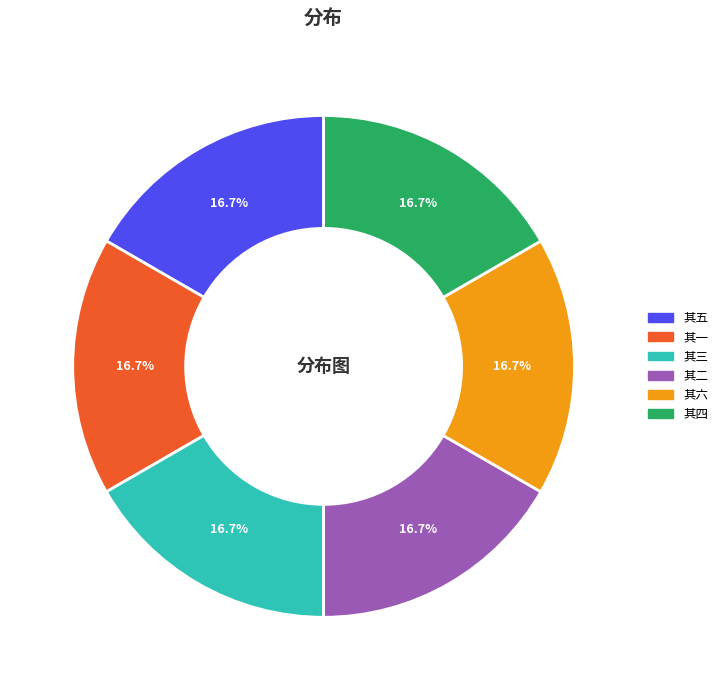

What is the ratio of the value at 其二 to the value at 其六?

1.0